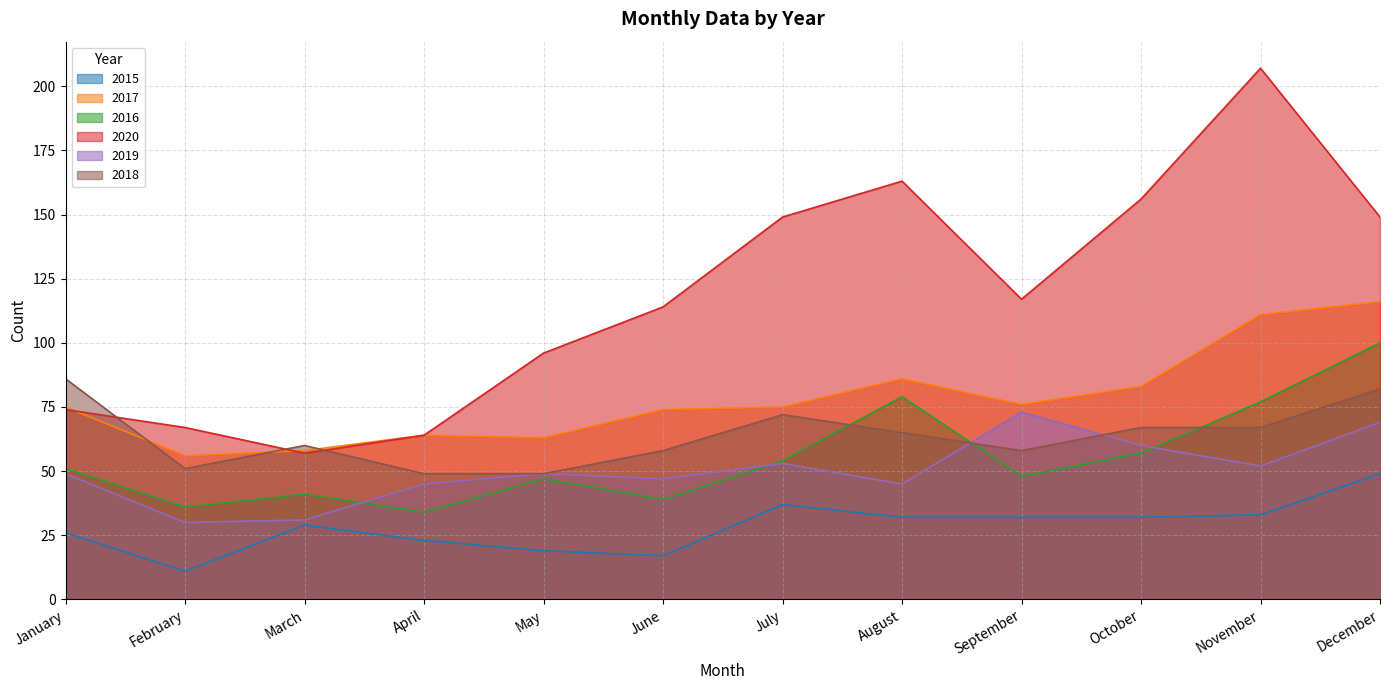

Where is the first local maximum for 2017?

April